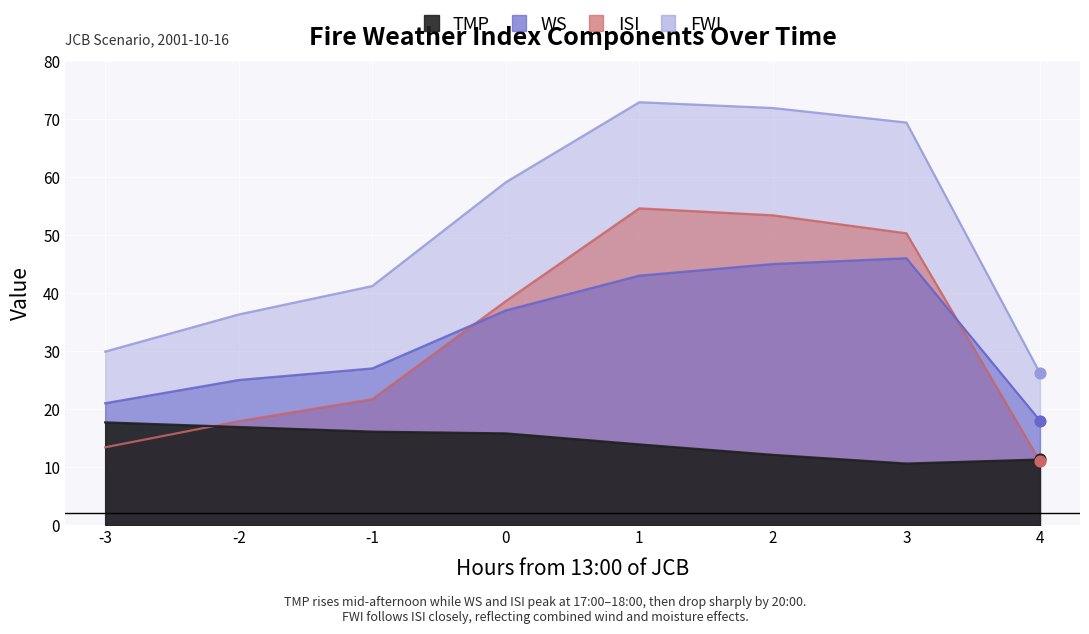

Which series has the largest total across all categories?

FWI